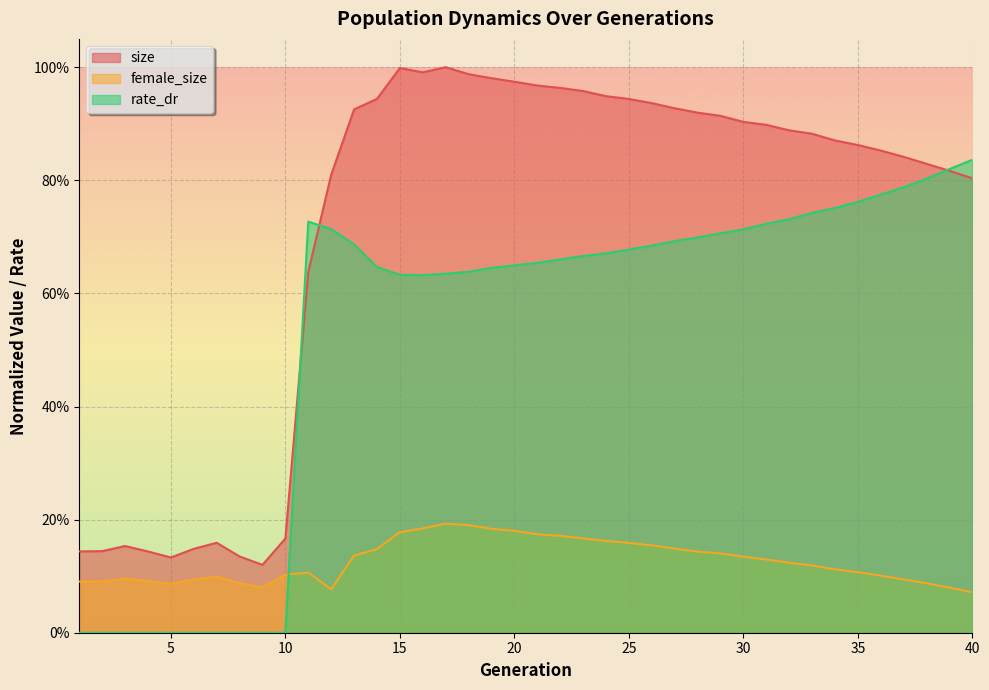

Which label corresponds to the smallest value in the chart?

1